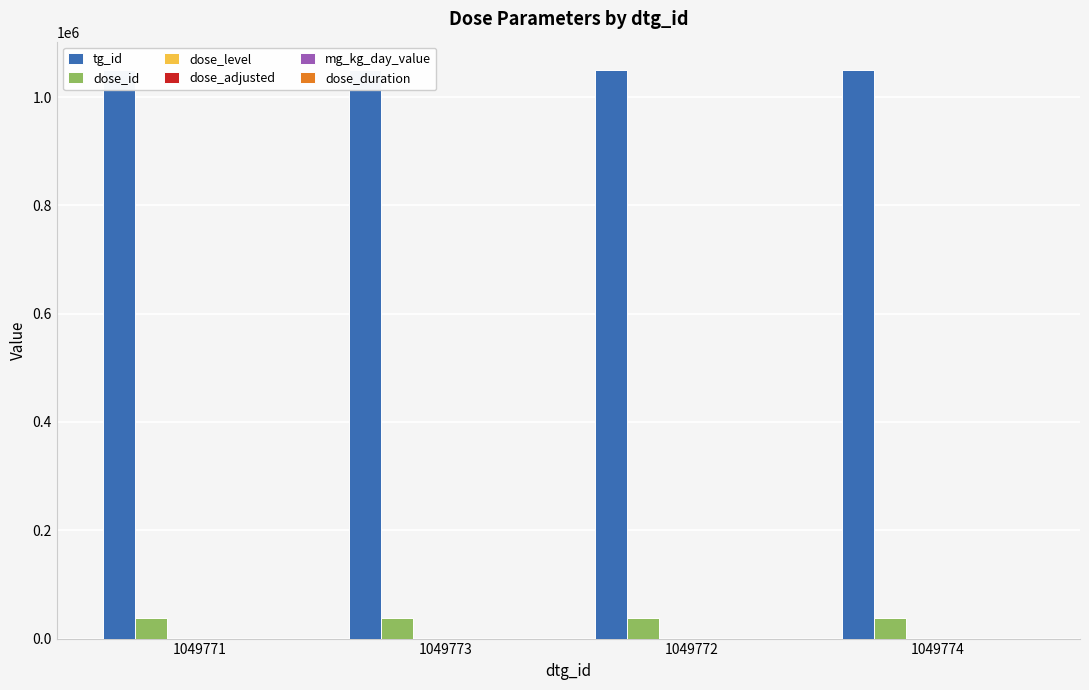

What is the label of the 2nd bar from the left?

1049773